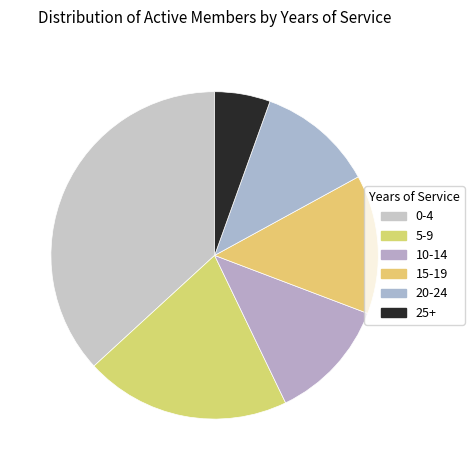

What is the smallest slice in the pie chart?

25+